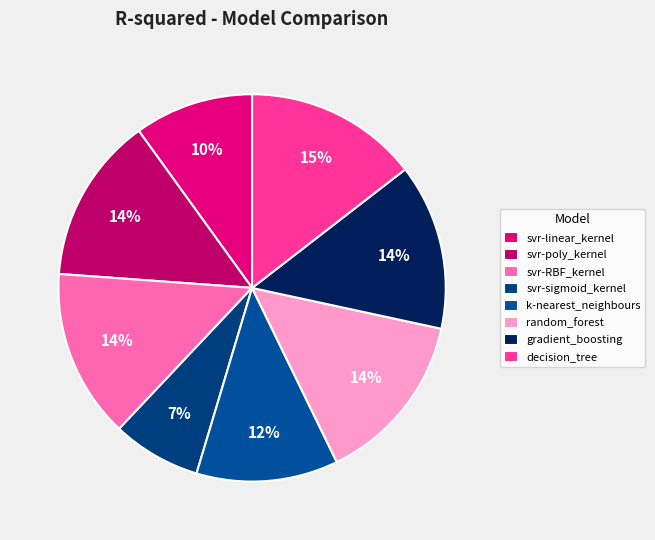

To the nearest percent, what is the difference between the svr-poly_kernel and svr-sigmoid_kernel slice percentages?

7%